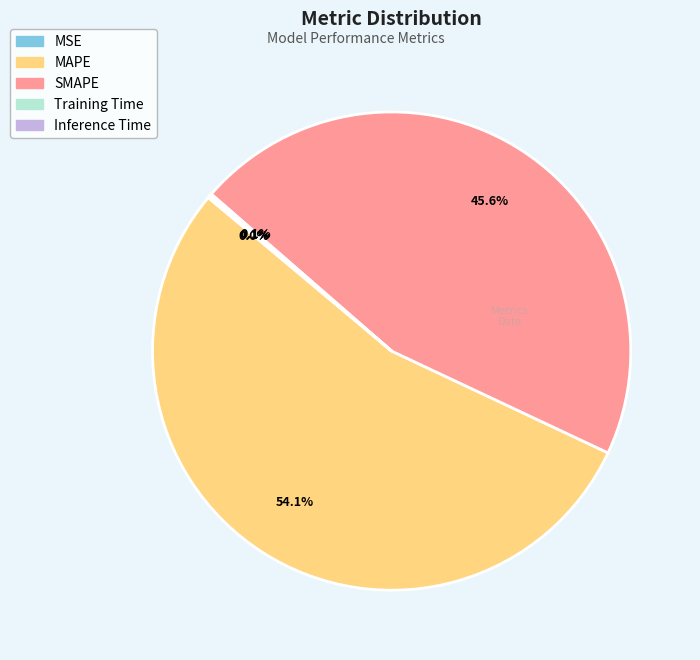

What is the ratio of the value at MAPE to the value at SMAPE?

1.2